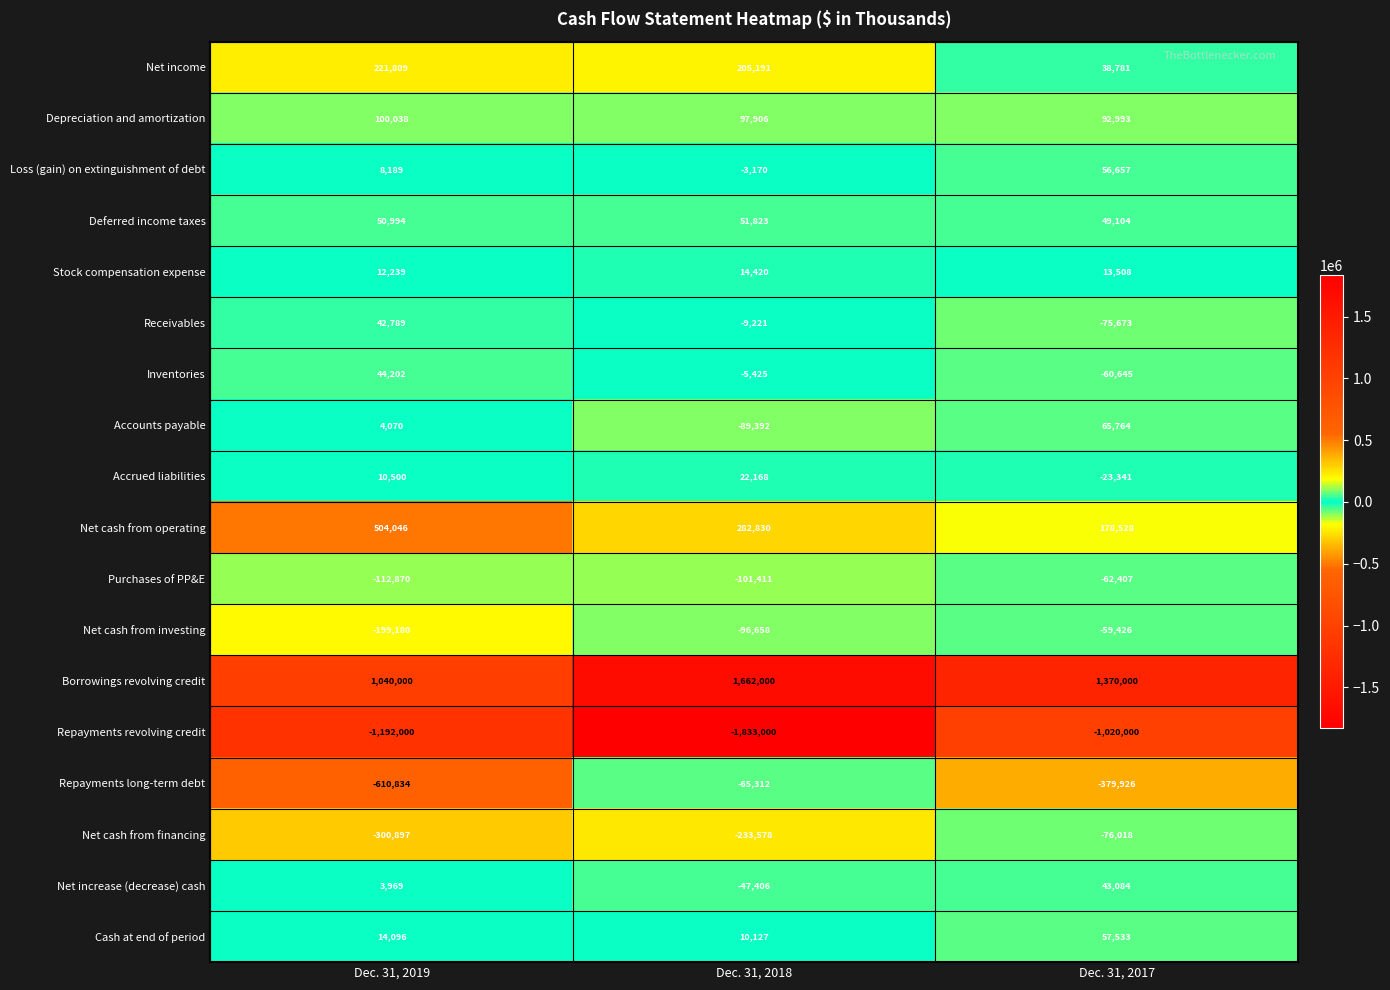

Where is Depreciation and amortization nearest to the value 96515?

Dec. 31, 2018